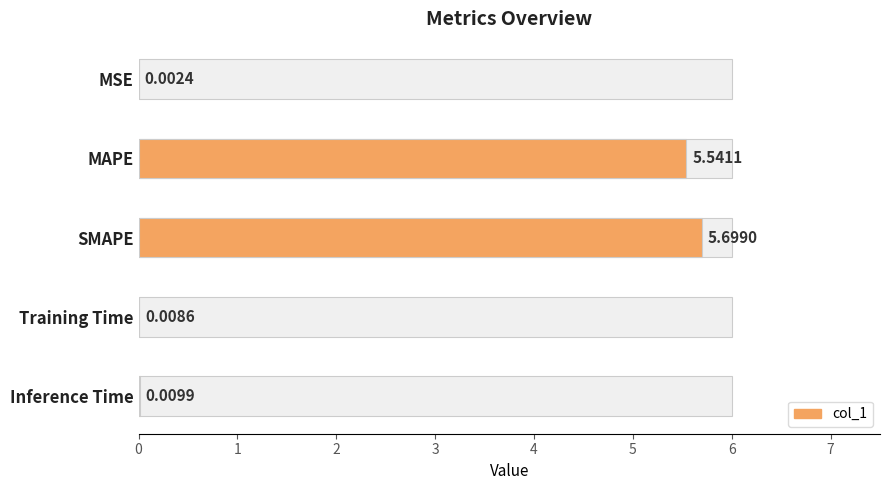

Reading left to right, transcribe all the data shown in this chart.

0.0	5.5	5.7	0.0	0.0